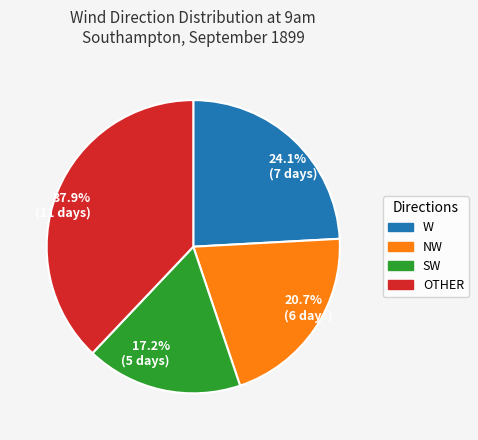

What percentage do 37.9% (11 days) and 24.1% (7 days) together represent?

62.1%